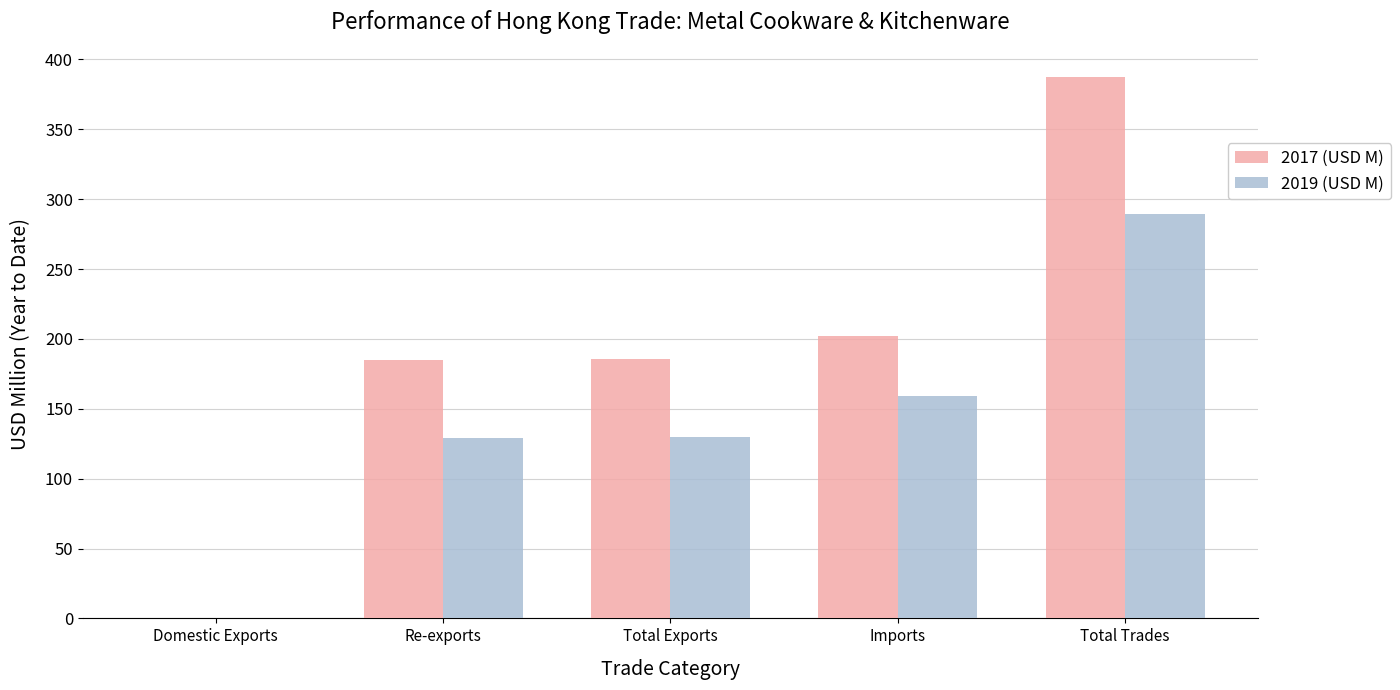

How many groups of bars are there?

5